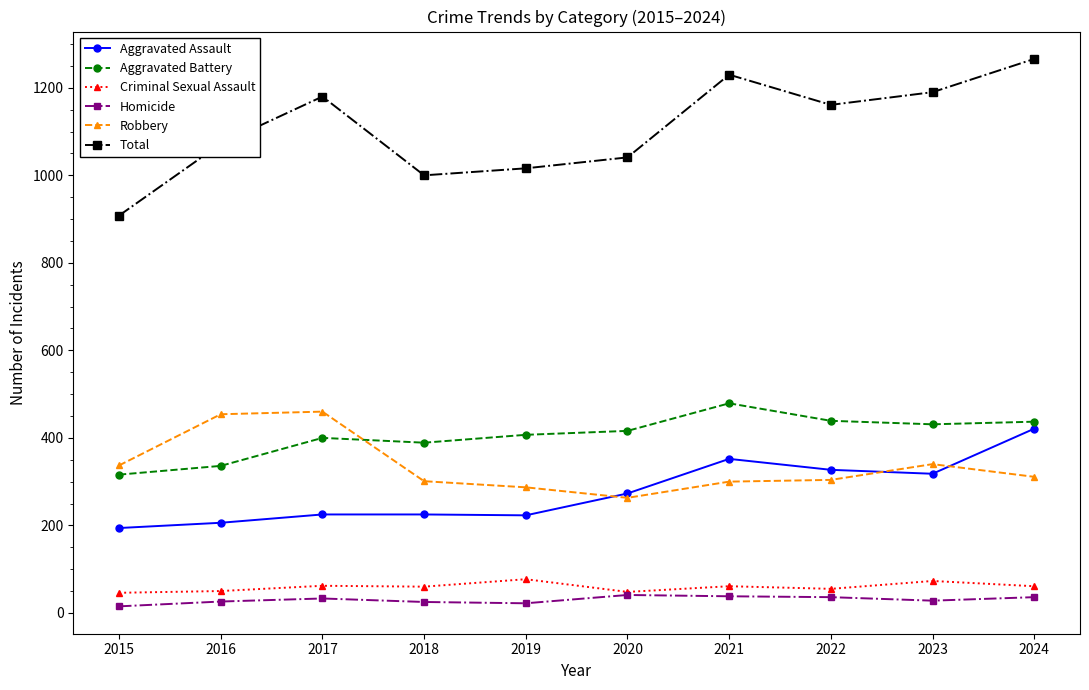

Which series has the widest spread of values?

Total